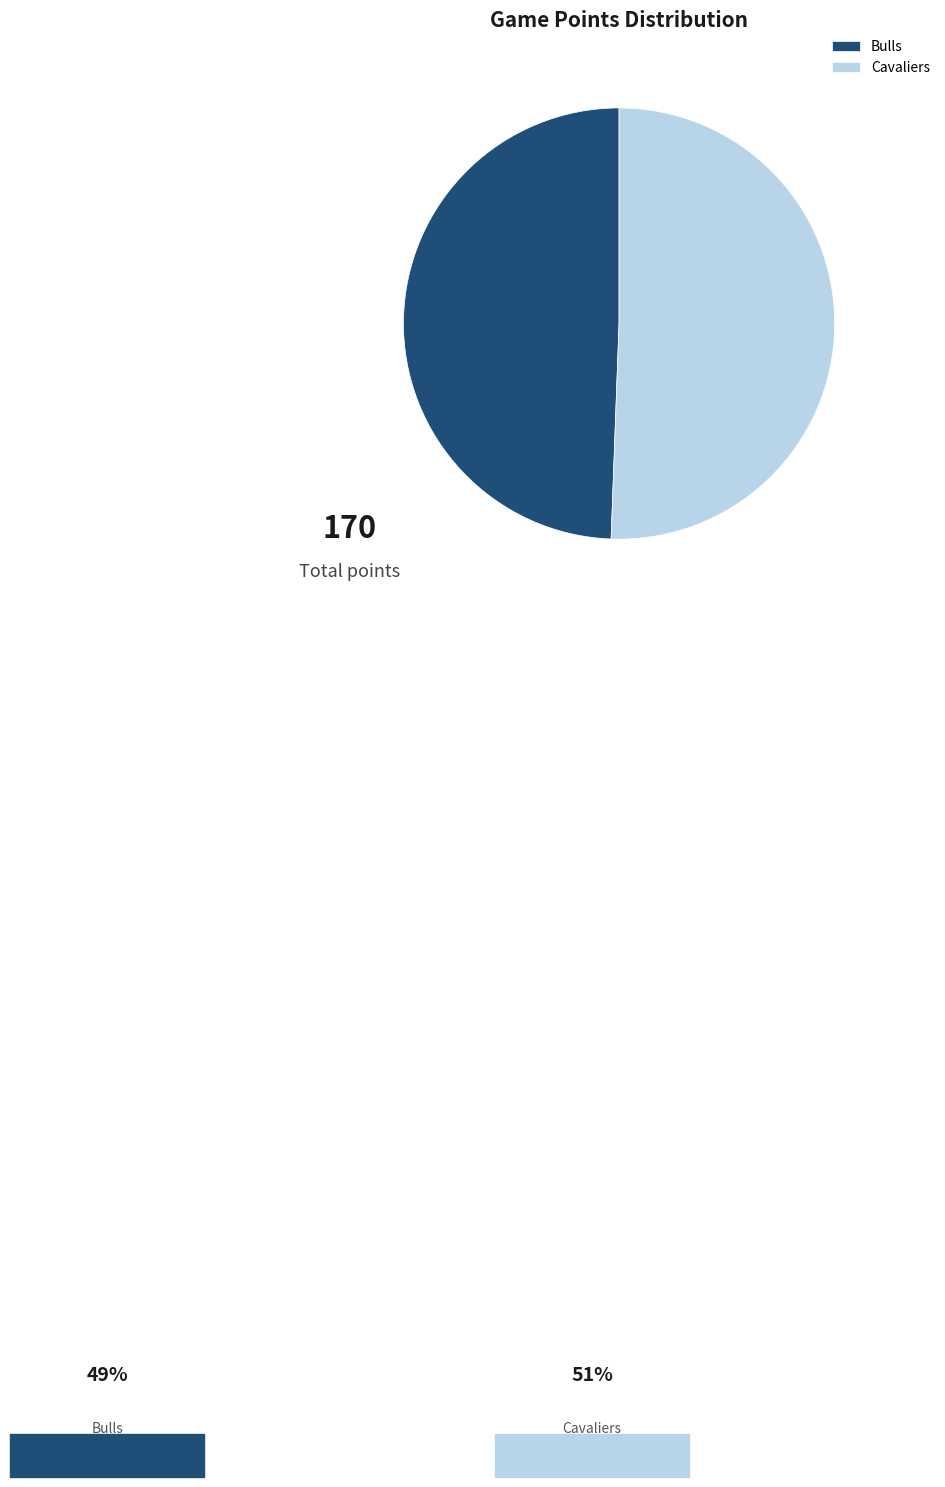

Which slice is the largest?

Cavaliers